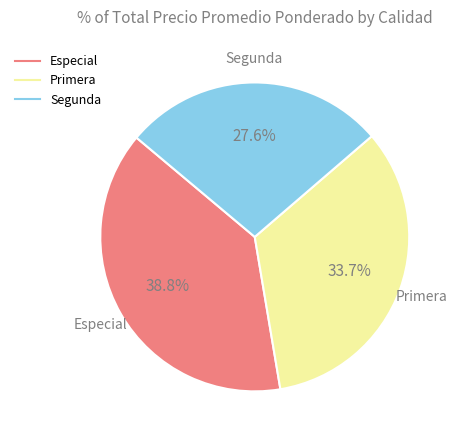

What is the smallest slice in the pie chart?

Segunda